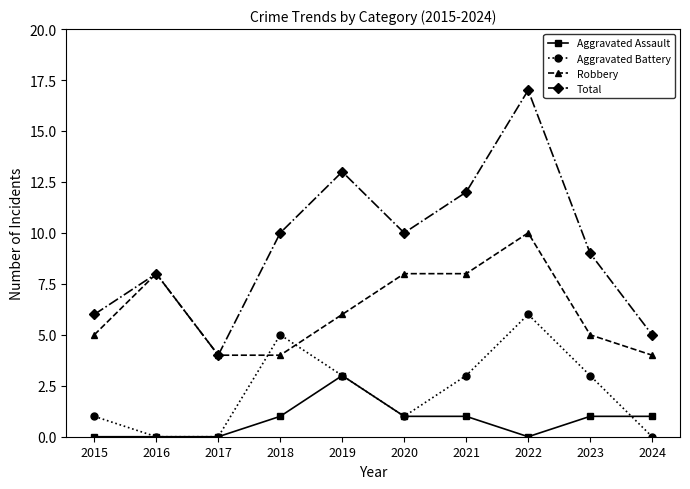

True or false: Aggravated Battery has more than 1 interior local peaks.

True